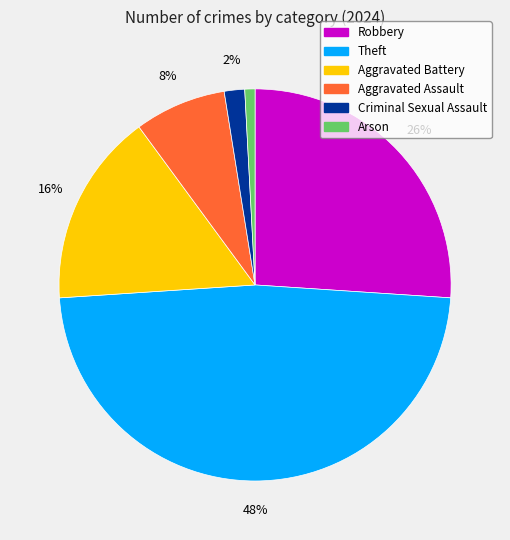

Is there any slice that represents more than half of the pie?

No